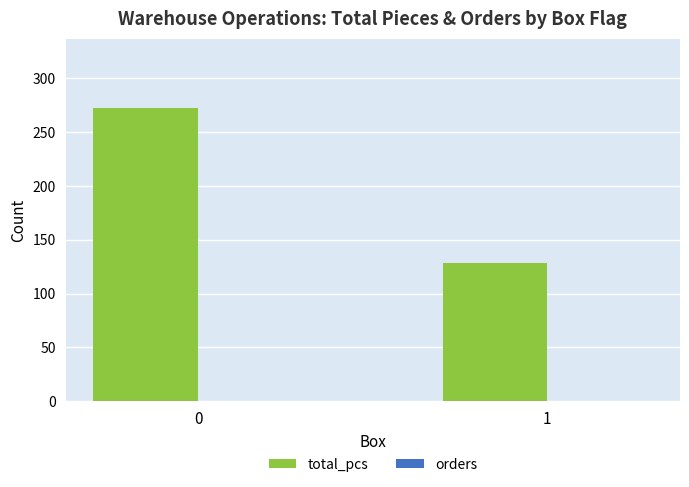

What is the value of the 1st bar from the left?

272